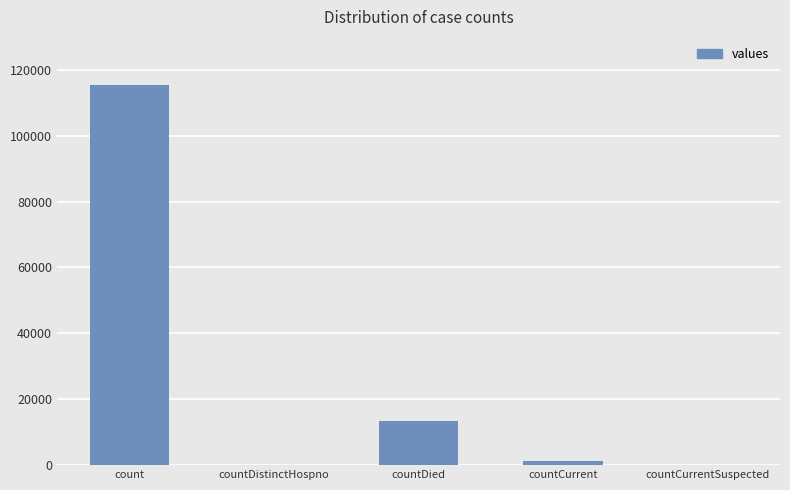

Is it true that the value at count is 115379?

True